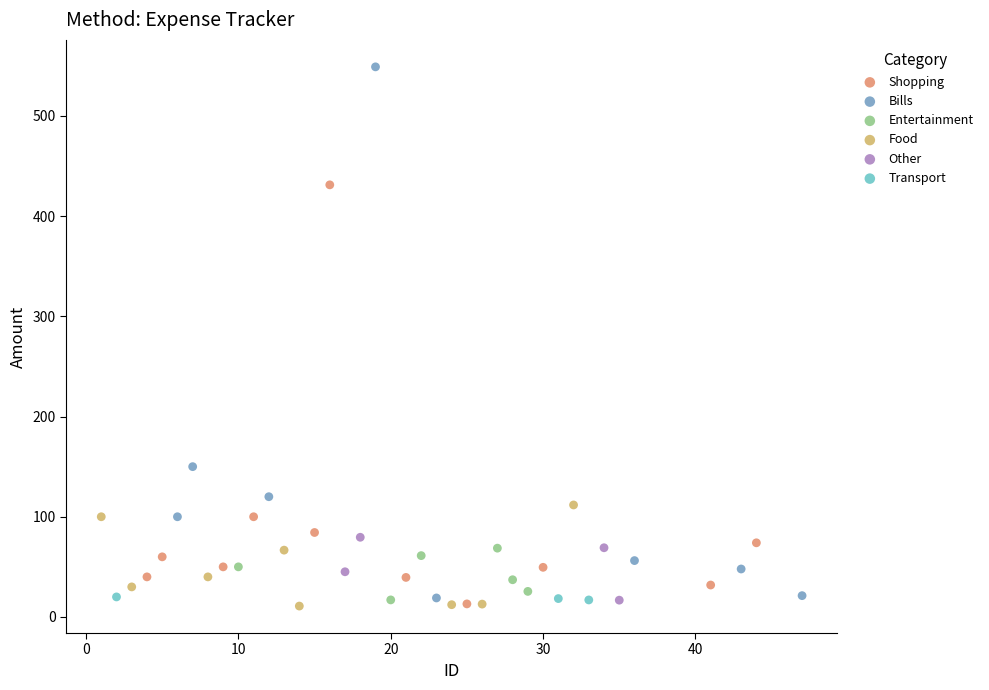

Which series has the largest Y range (max minus min)?

Bills